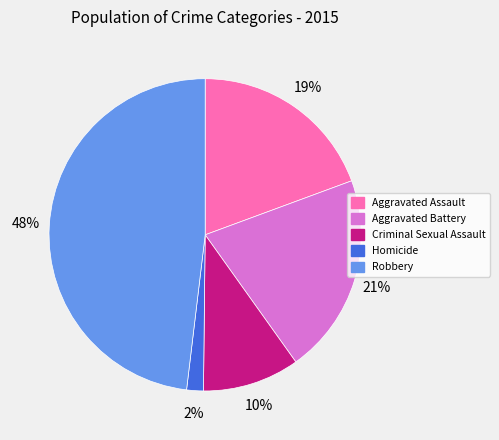

How many segments does this pie chart have?

5